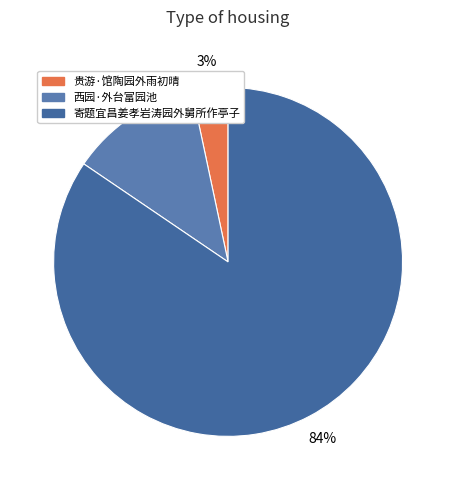

What is the smallest slice in the pie chart?

贵游·馆陶园外雨初晴